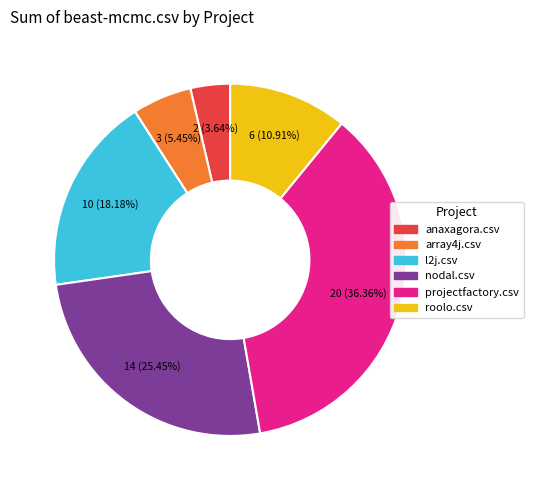

Is there a majority slice in this chart?

No